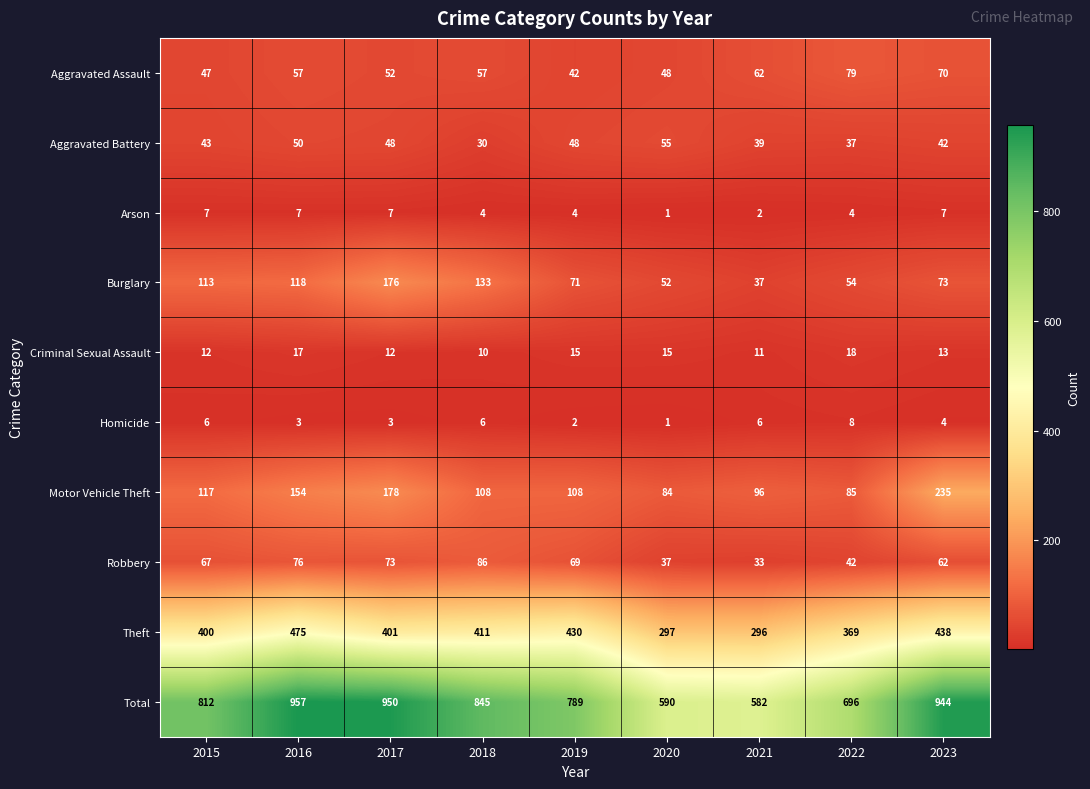

Which series changed the most between 2021 and 2022?

Total